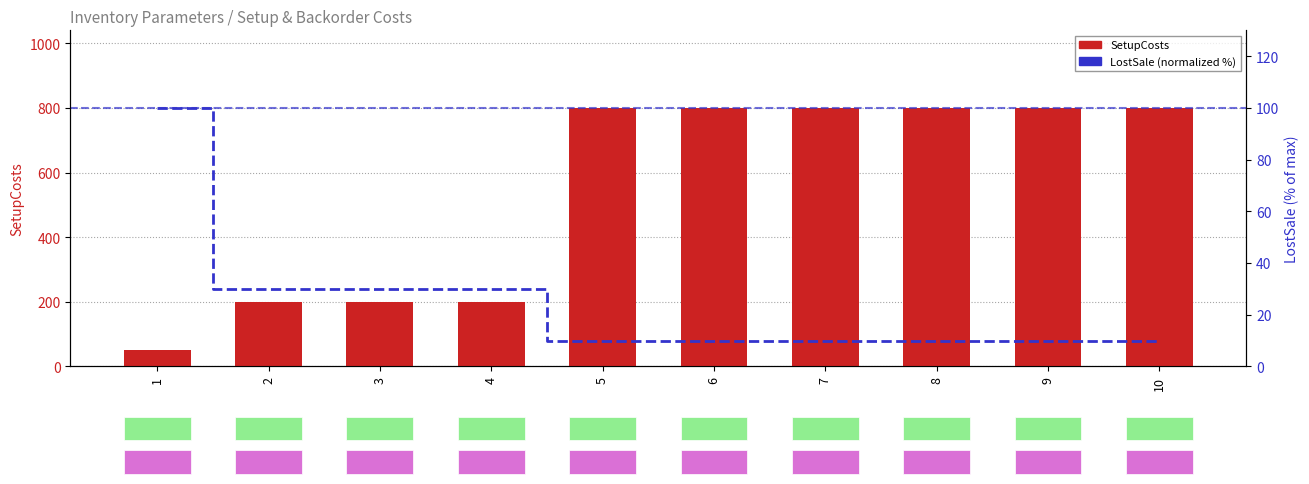

List the labels in order of SetupCosts value, smallest first.

1, 2, 3, 4, 5, 6, 7, 8, 9, 10